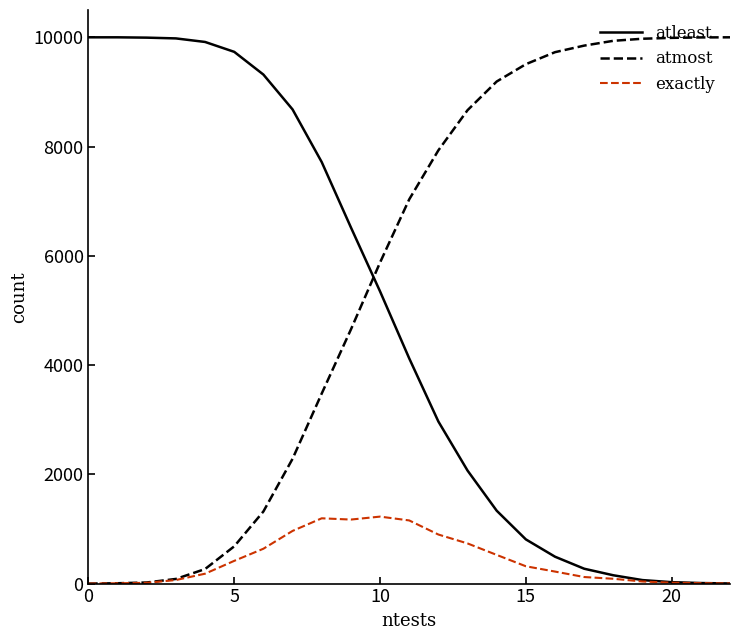

What is the highest value of the exactly series?

1226